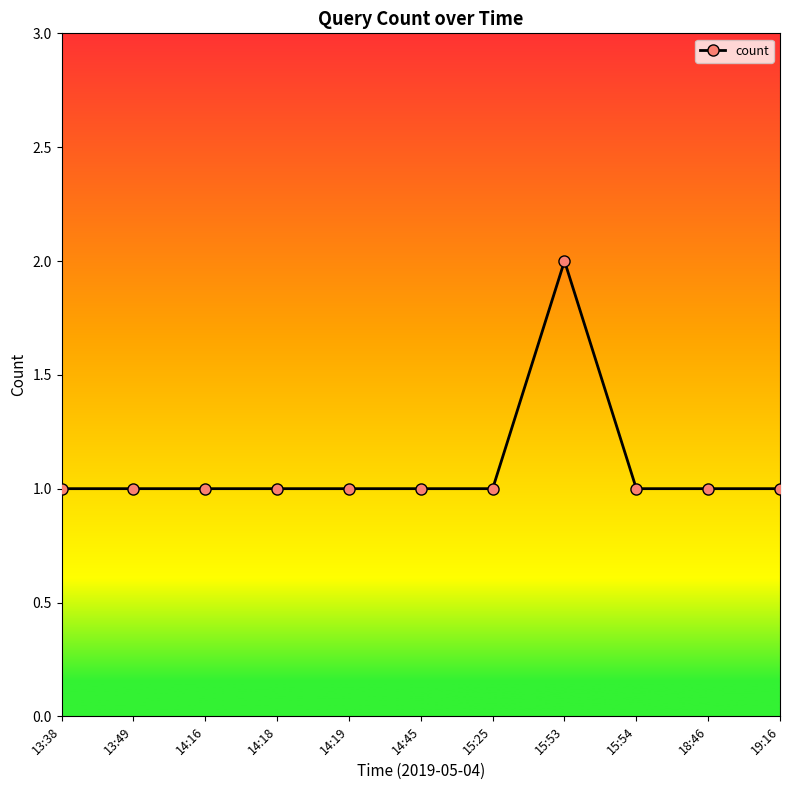

How many series are shown in this chart?

1